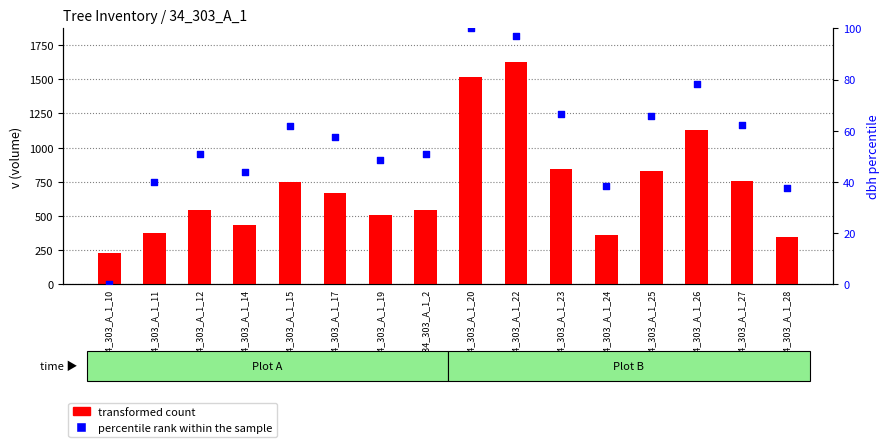

Which series has the largest total across all categories?

transformed count